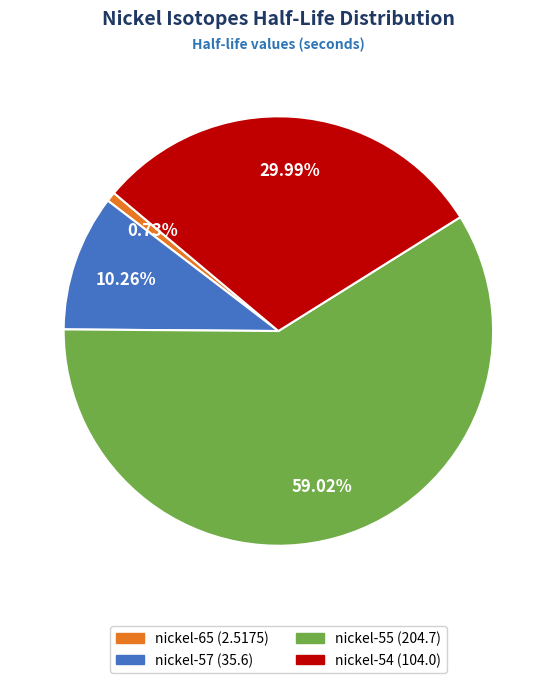

What is the total percentage of nickel-65 and nickel-57?

11.0%